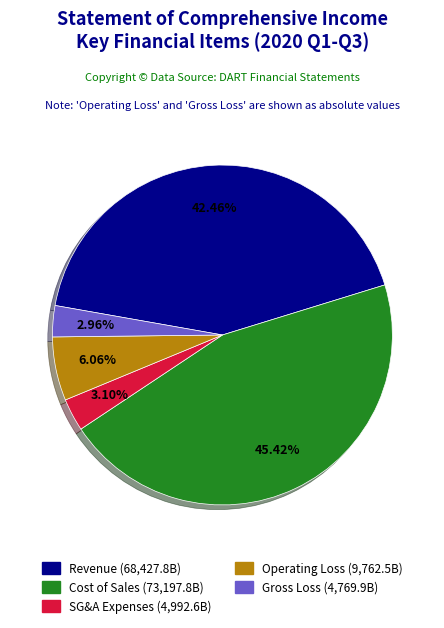

Is there any slice that represents more than half of the pie?

No